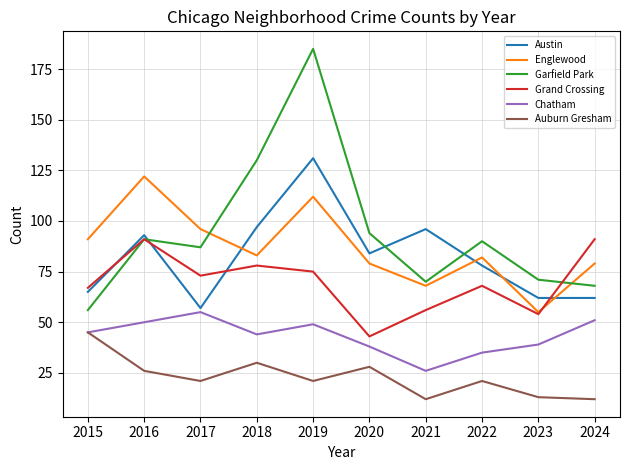

Where does the Grand Crossing series first go above 73?

2016